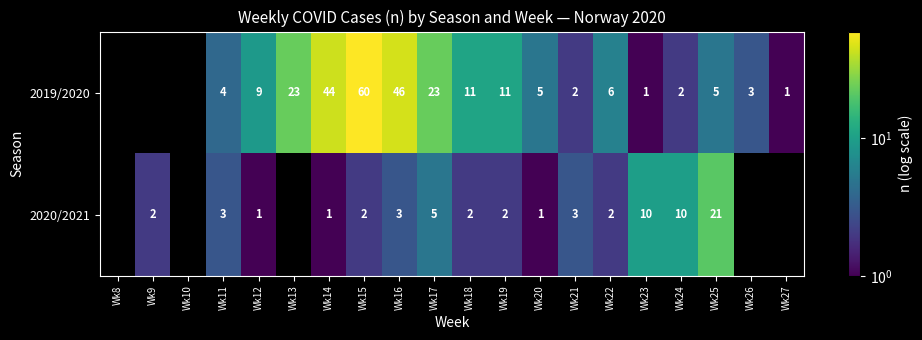

What is the sum of the 2019/2020 values at Wk14 and Wk12?

53